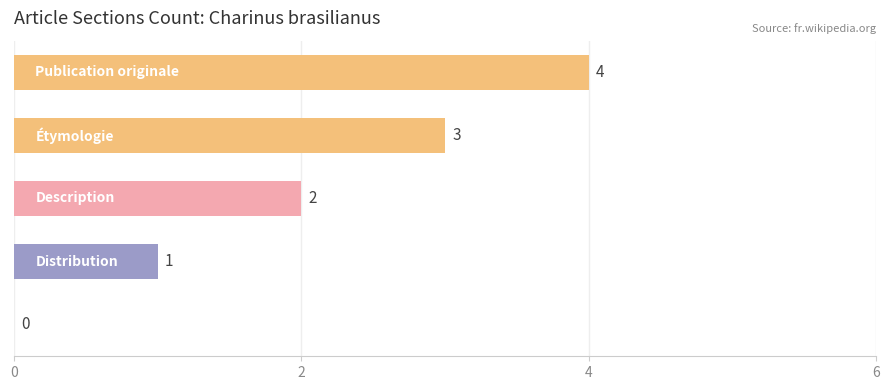

How many values are between 1 and 3?

3